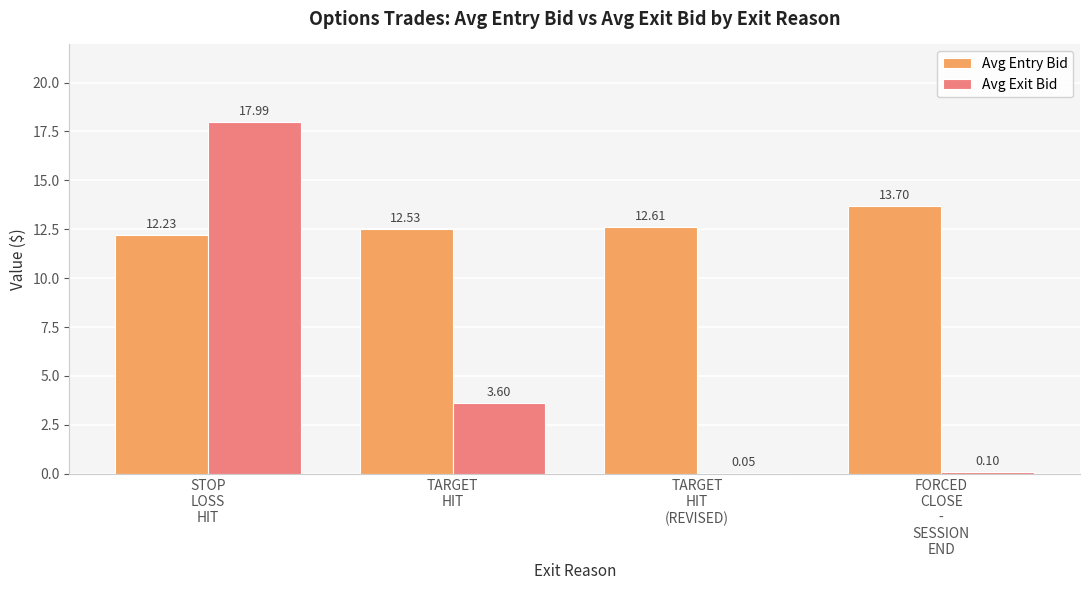

Which series has the largest total across all categories?

Avg Entry Bid